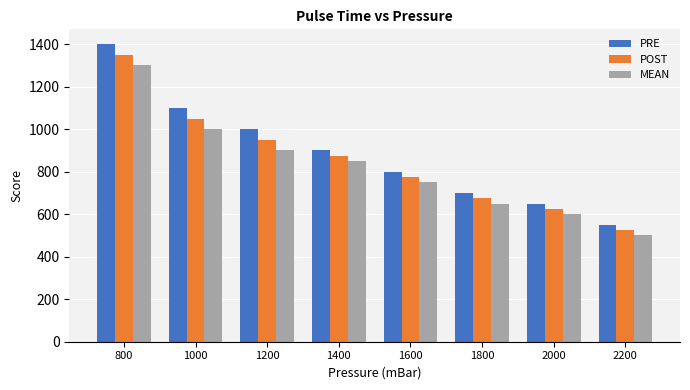

Which series has the widest spread of values?

PRE